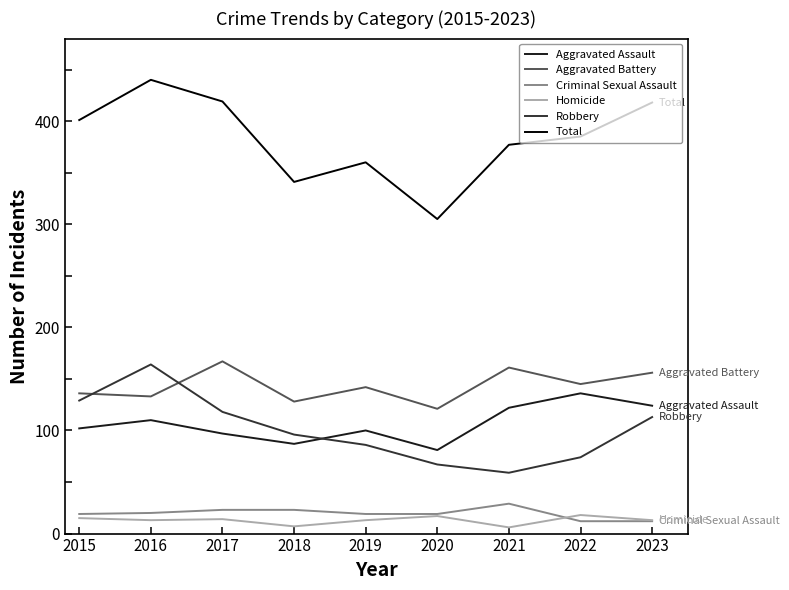

At which category is the sum across all series the highest?

2016